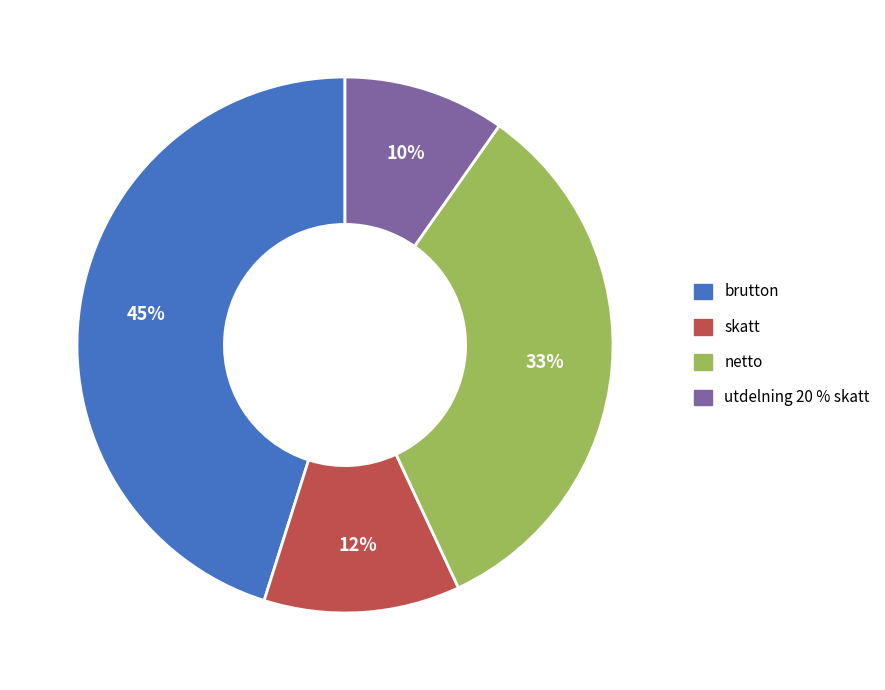

Is there a majority slice in this chart?

No